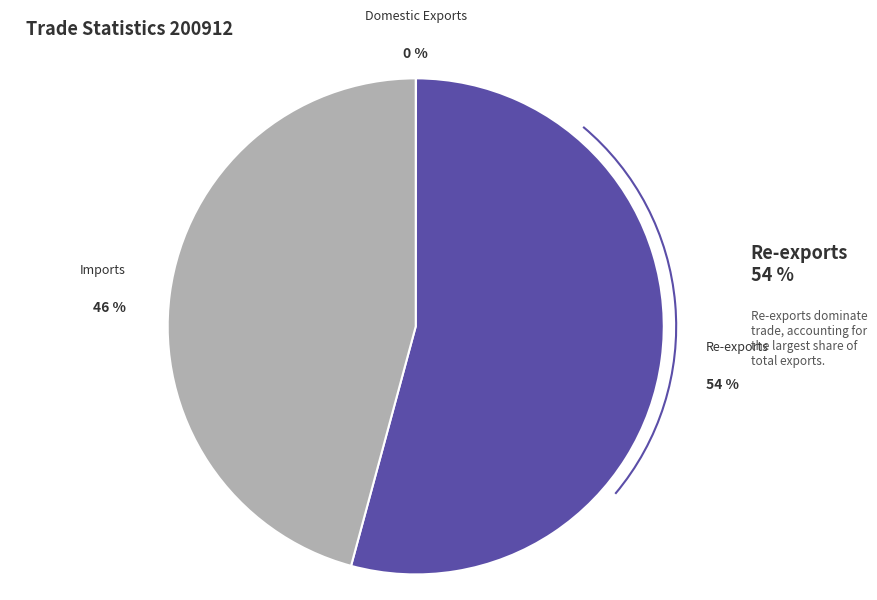

To the nearest percent, what is the difference between the largest and smallest slice percentages?

54%